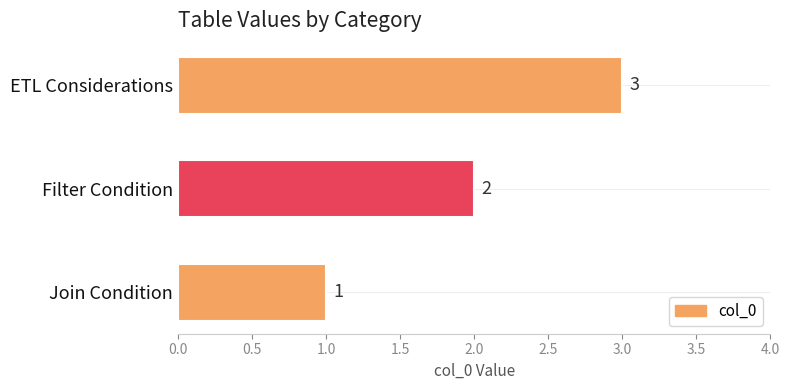

How many bars are there in total?

3